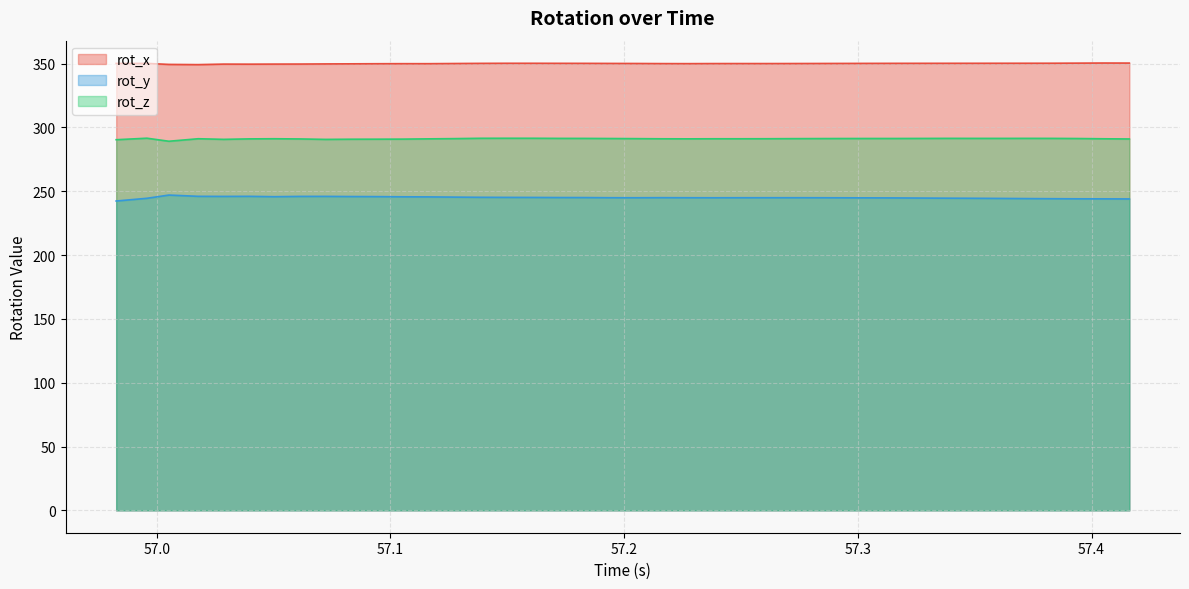

Which series has the largest range (max minus min)?

rot_y